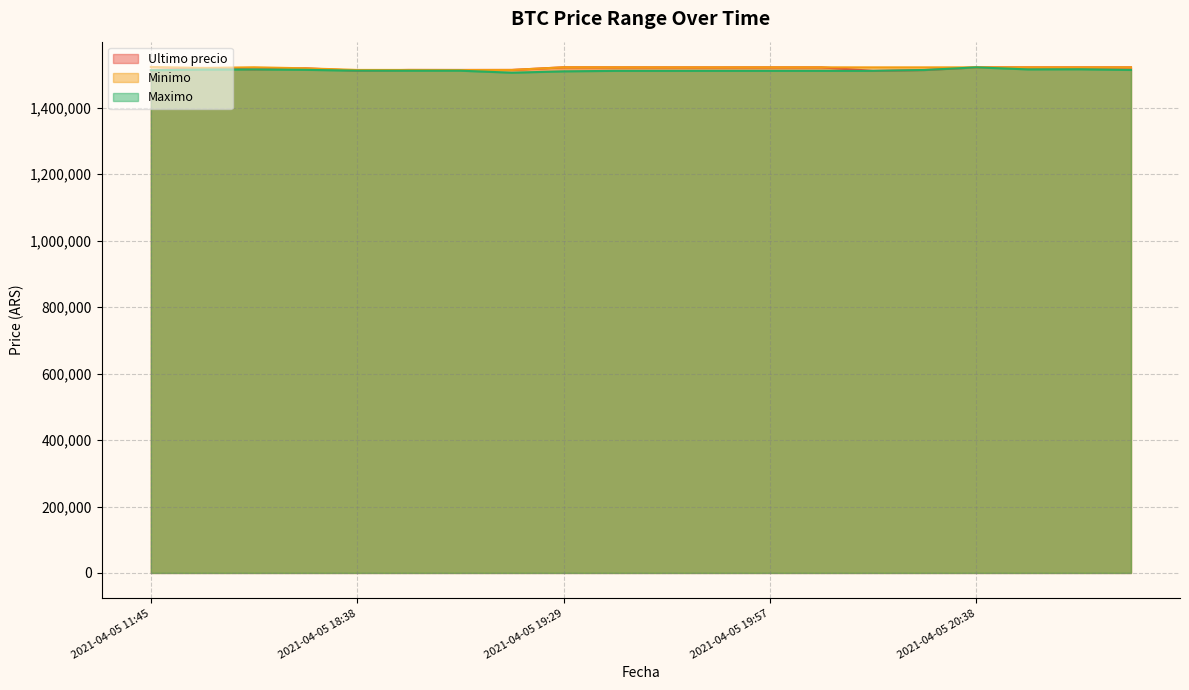

List the series in order of their peak value, lowest first.

Maximo, Ultimo precio, Minimo